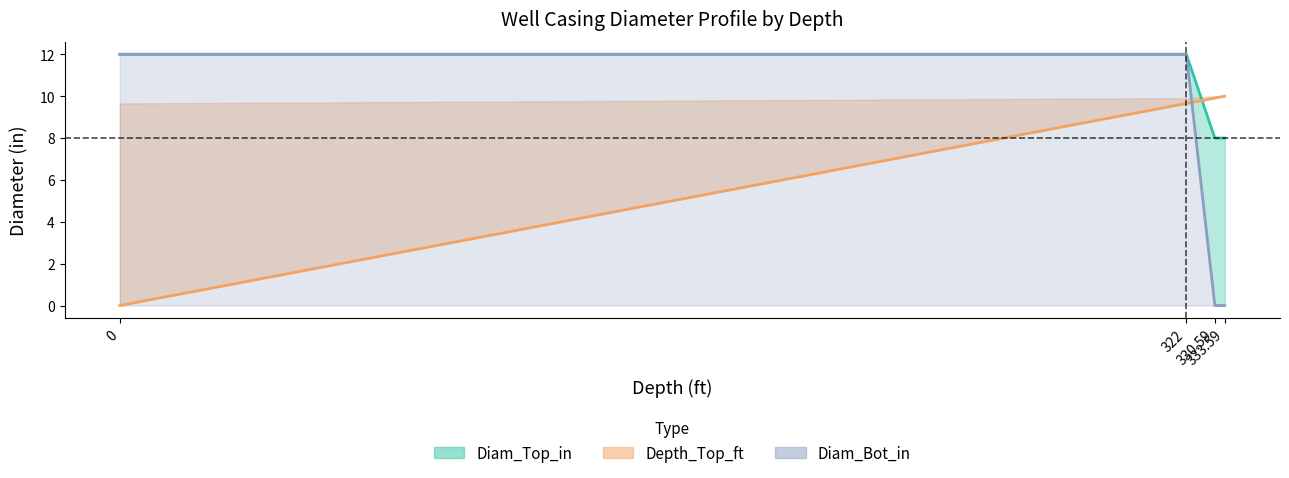

What is the difference between the second highest and minimum values in the Diam_Top_in series?

4.0